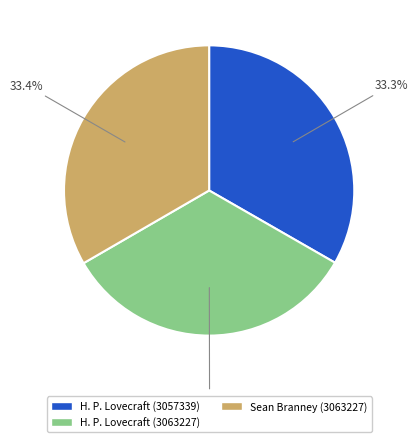

The H. P. Lovecraft (3057339) slice represents 33% of the pie. True or false?

True